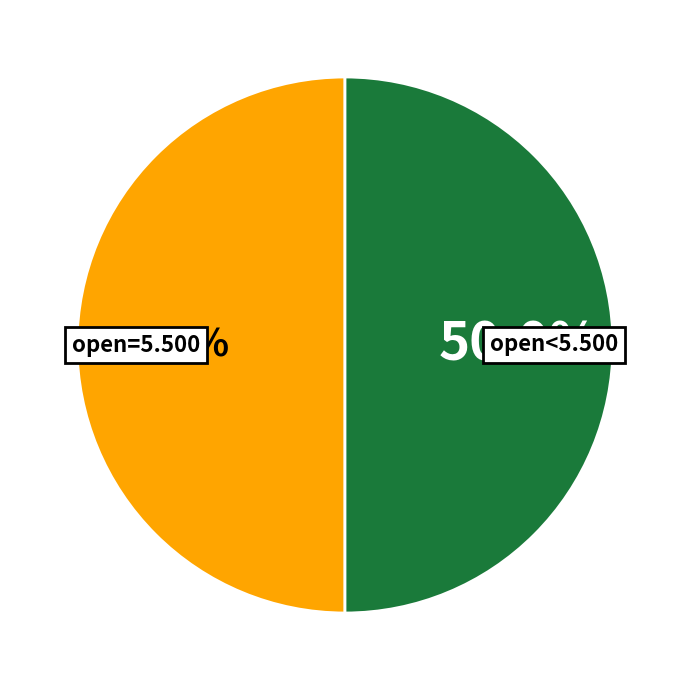

To the nearest percent, what is the difference between the largest and smallest slice percentages?

0%